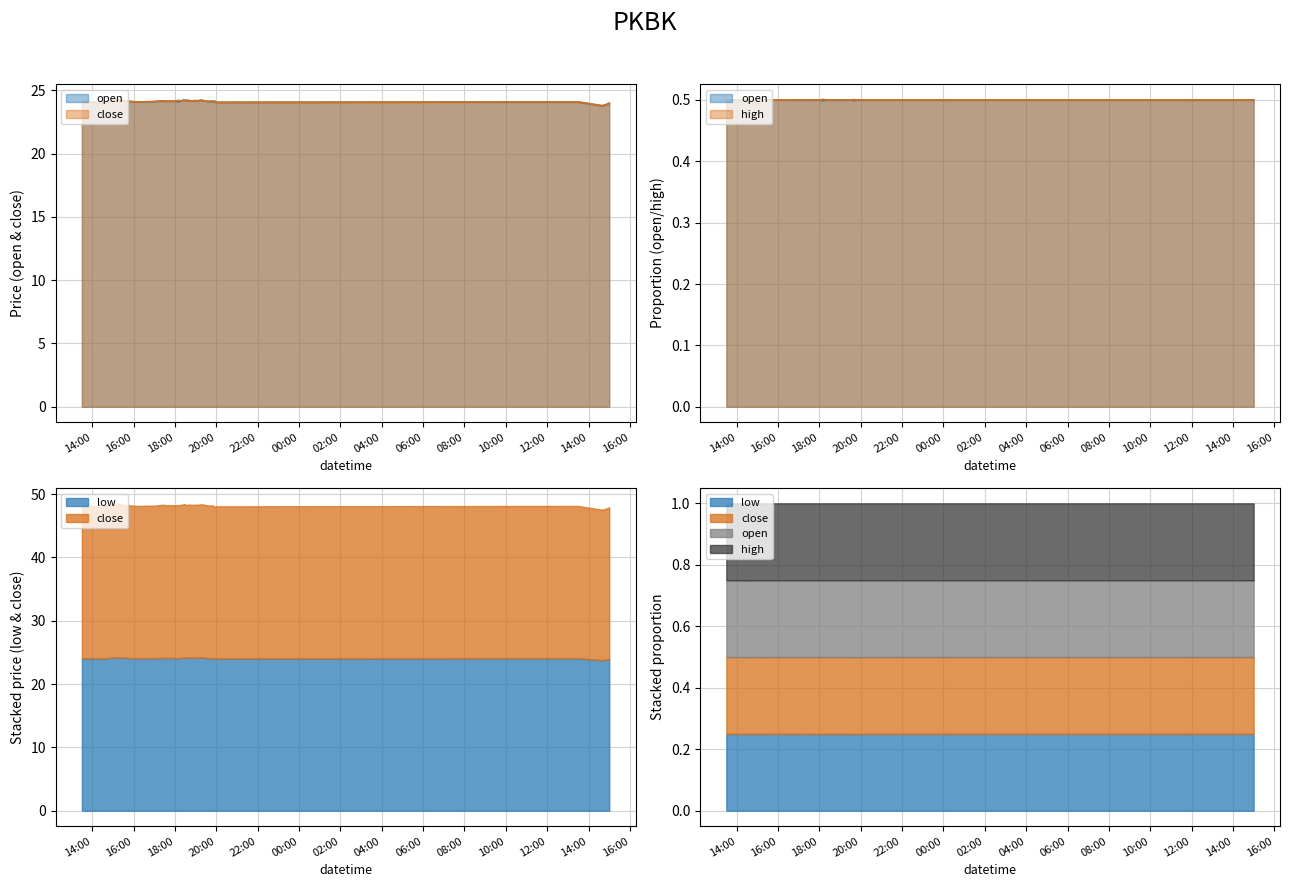

At 2022-05-02 18:20:00, list the series in order from largest to smallest.

open, close